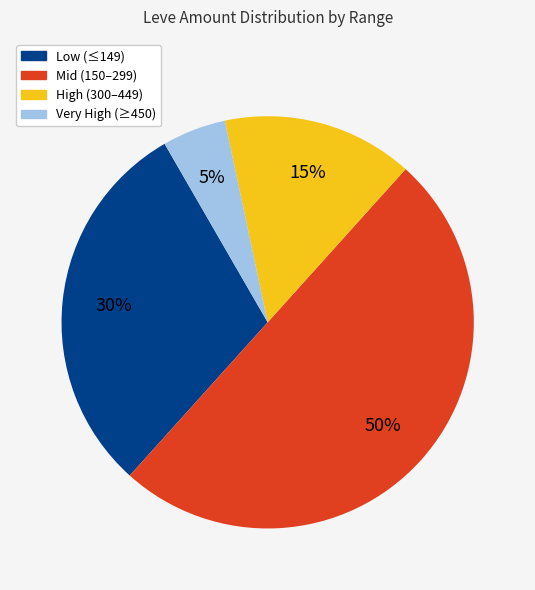

To the nearest percent, what is the difference between the largest and smallest slice percentages?

45%